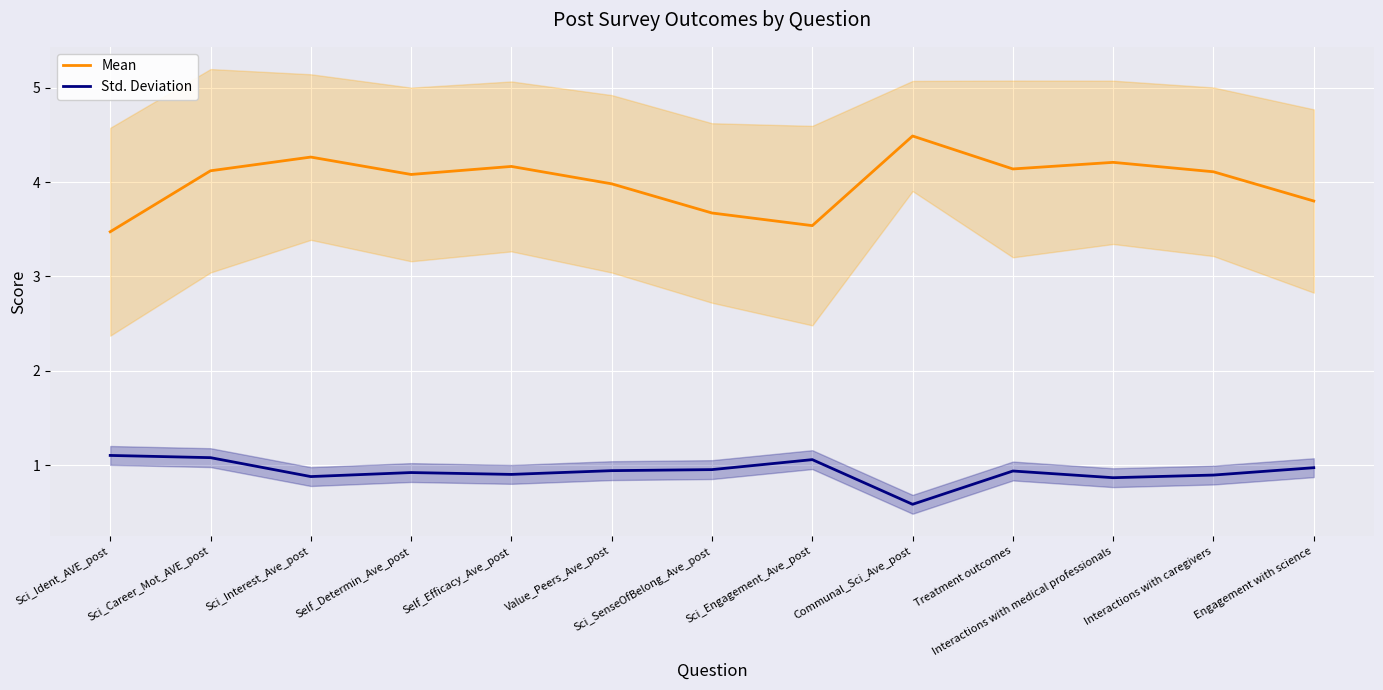

Rank the categories by Mean value from lowest to highest.

Sci_Ident_AVE_post, Sci_Engagement_Ave_post, Sci_SenseOfBelong_Ave_post, Engagement with science, Value_Peers_Ave_post, Self_Determin_Ave_post, Interactions with caregivers, Sci_Career_Mot_AVE_post, Treatment outcomes, Self_Efficacy_Ave_post, Interactions with medical professionals, Sci_Interest_Ave_post, Communal_Sci_Ave_post